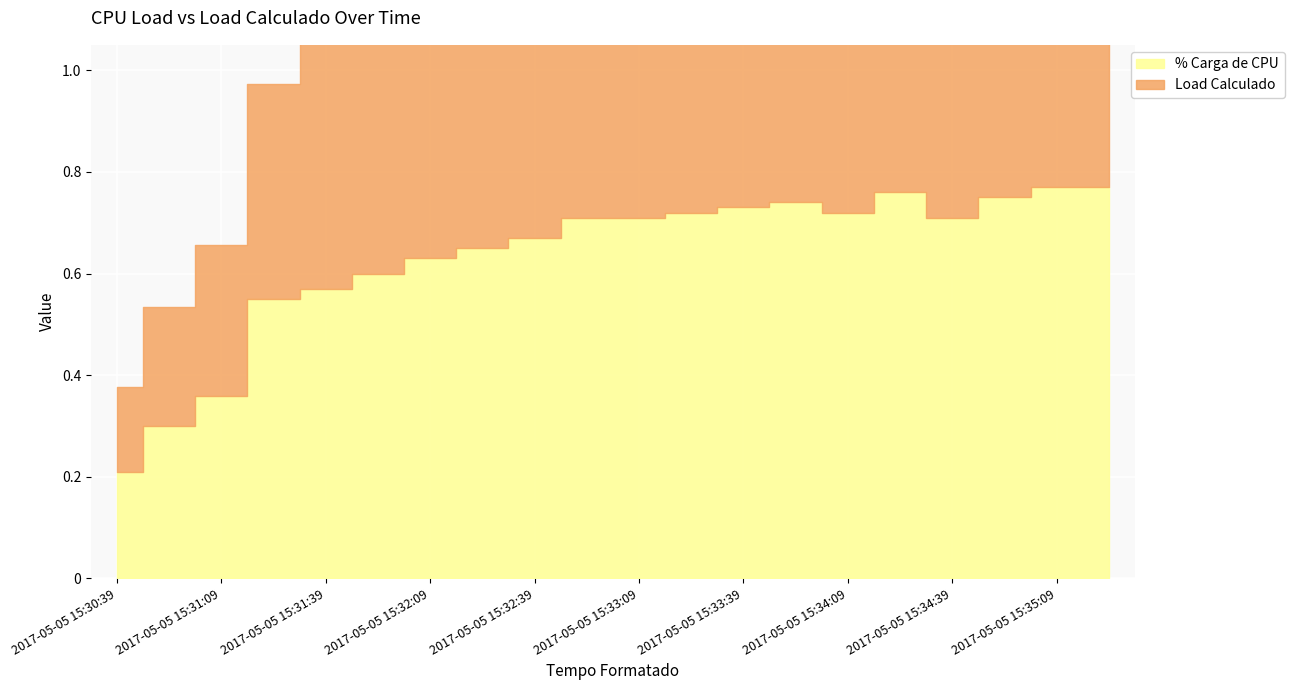

What is the lowest value of the Load Calculado series?

0.2